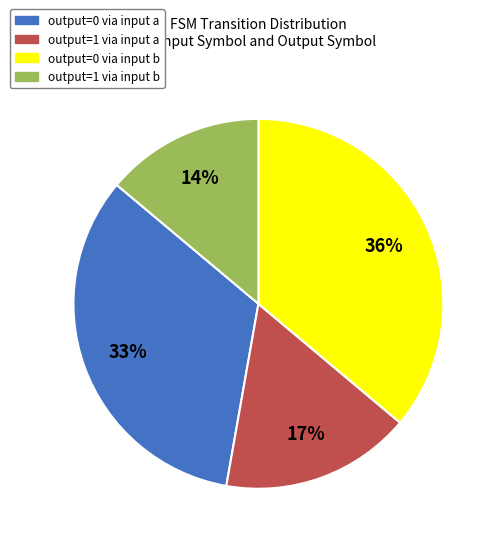

Which slice is the smallest?

output=1 via input b